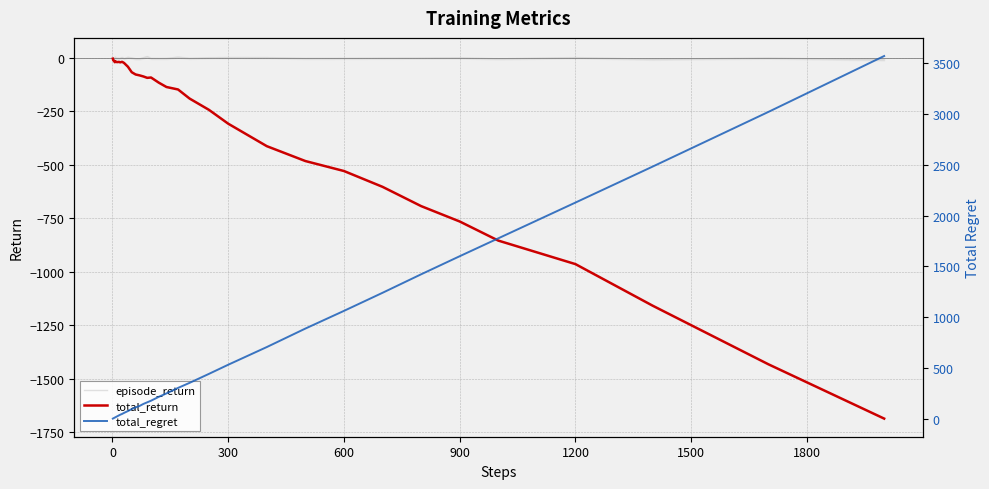

True or false: total_return and total_regret cross at least once.

False